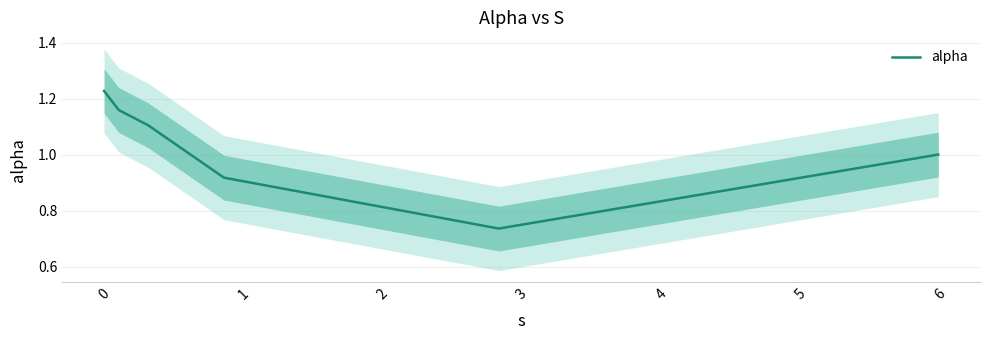

The value at 0 is 0.8. True or false?

False